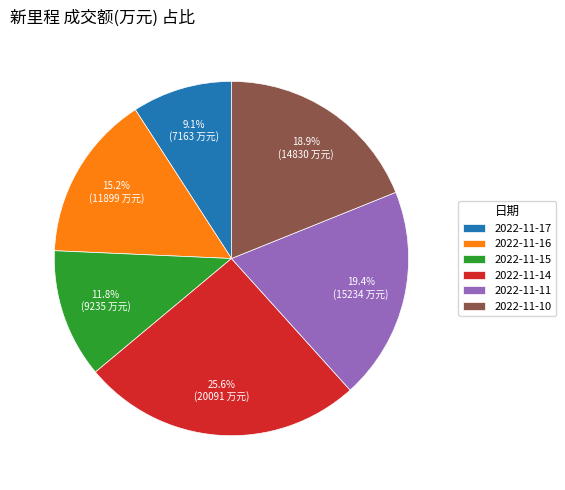

To the nearest percent, what portion does 2022-11-14 represent?

26%